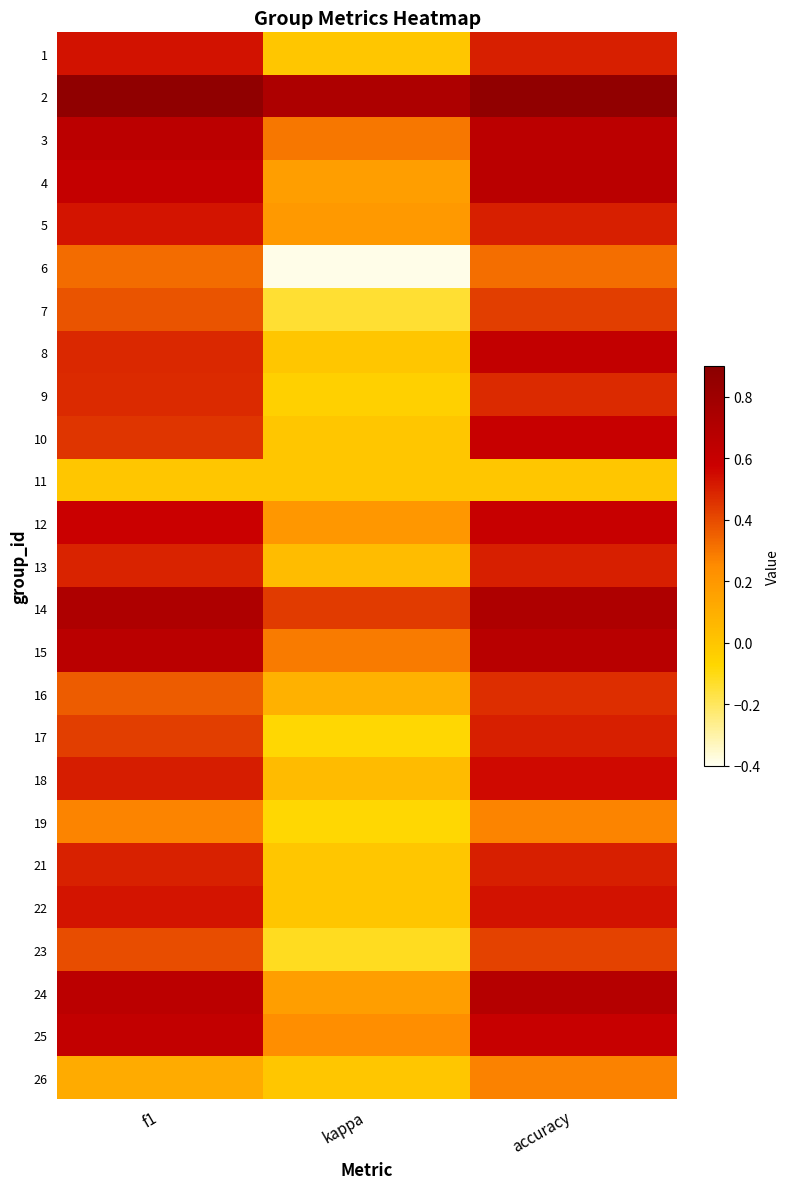

At how many categories does at least one series exceed 0?

3